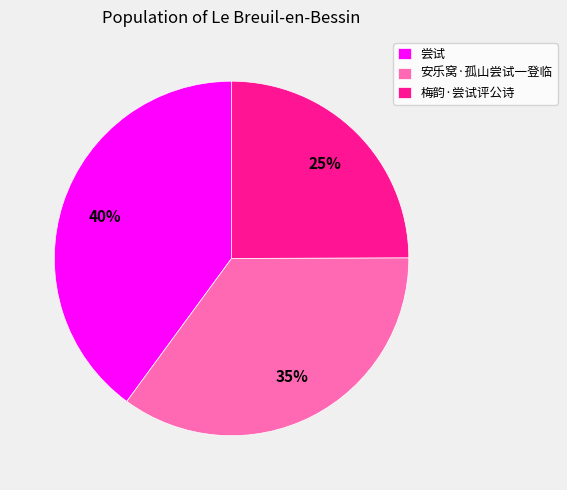

What is the smallest slice in the pie chart?

梅韵·尝试评公诗